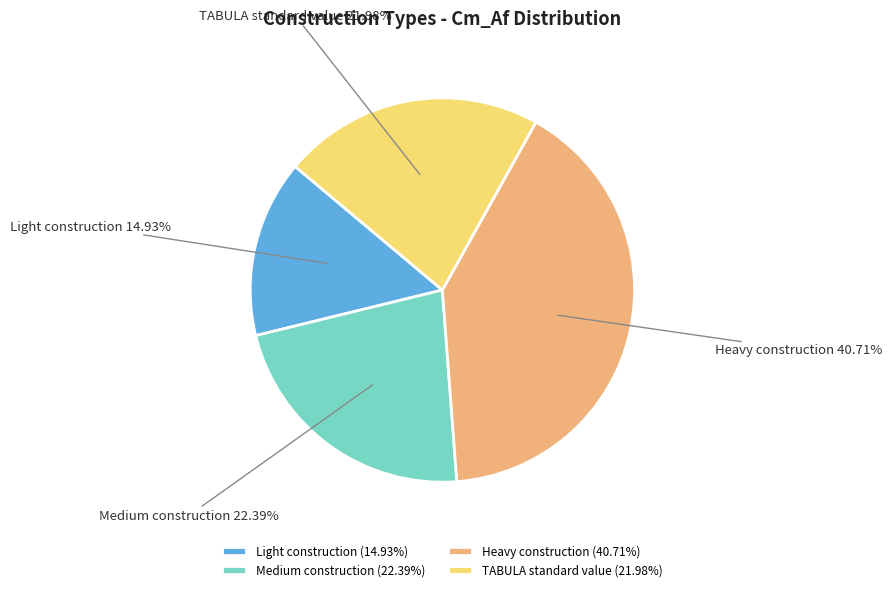

Approximately how many times larger is the value at TABULA standard value compared to Light construction?

1.5